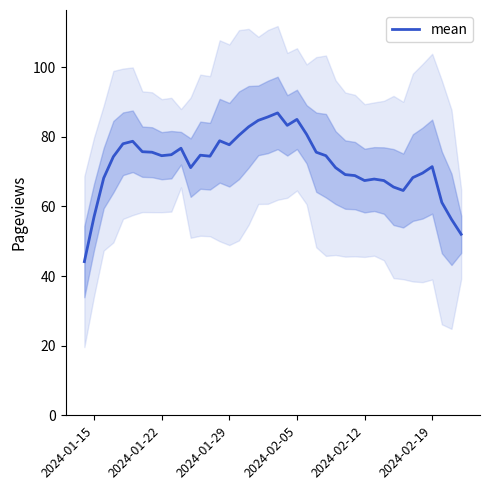

What is the minimum value for mean?

44.1